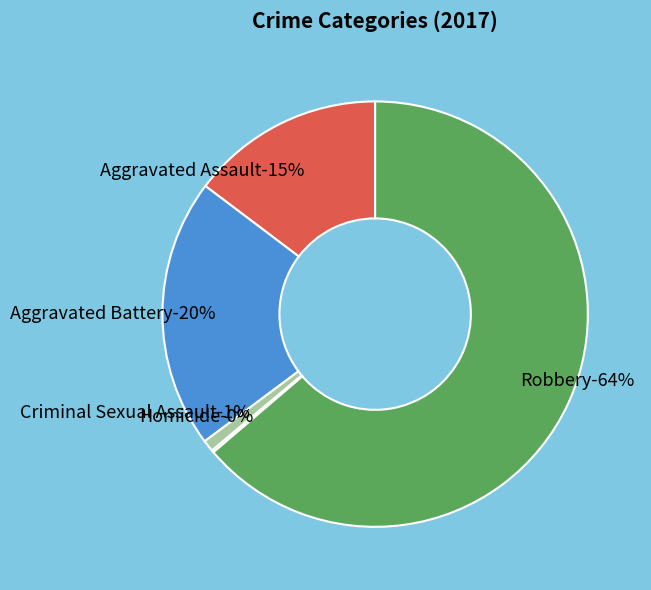

Which slice is the largest?

Robbery